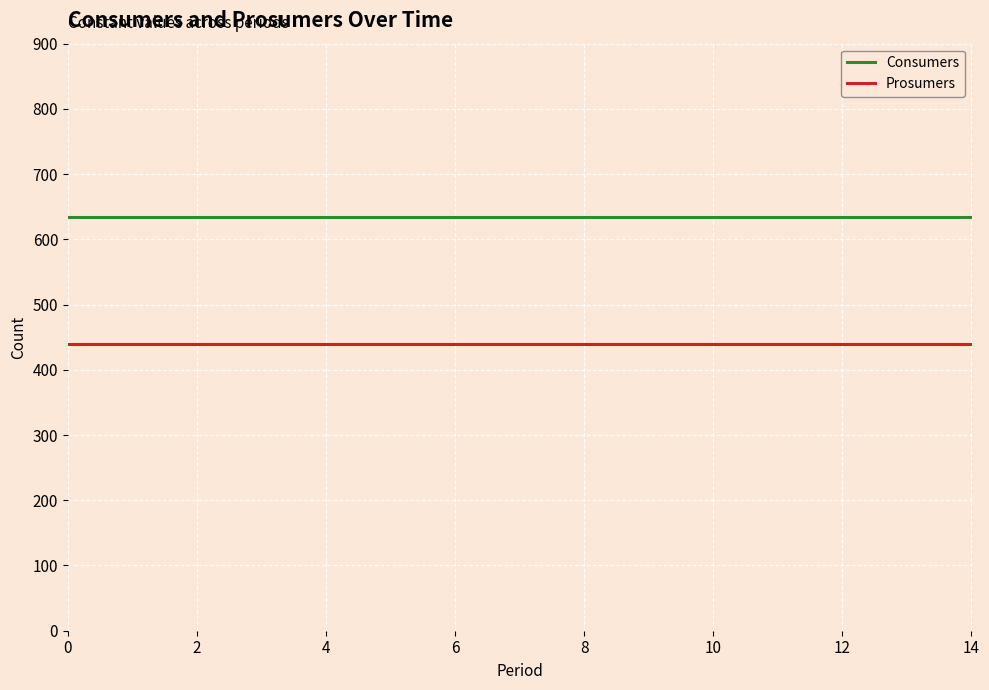

List the series in order of their peak value, lowest first.

Prosumers, Consumers